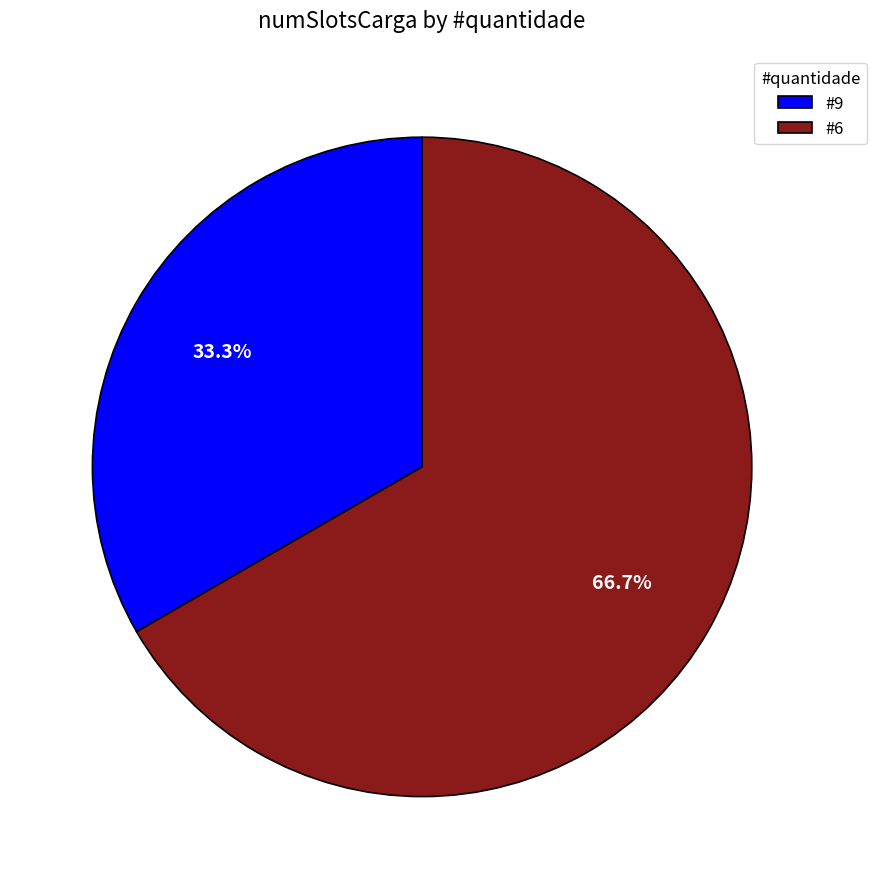

Is there a majority slice in this chart?

Yes